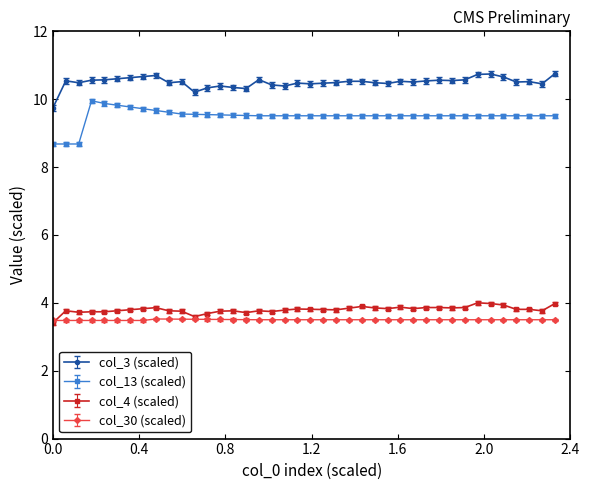

What is the minimum value shown in the chart?

3.4